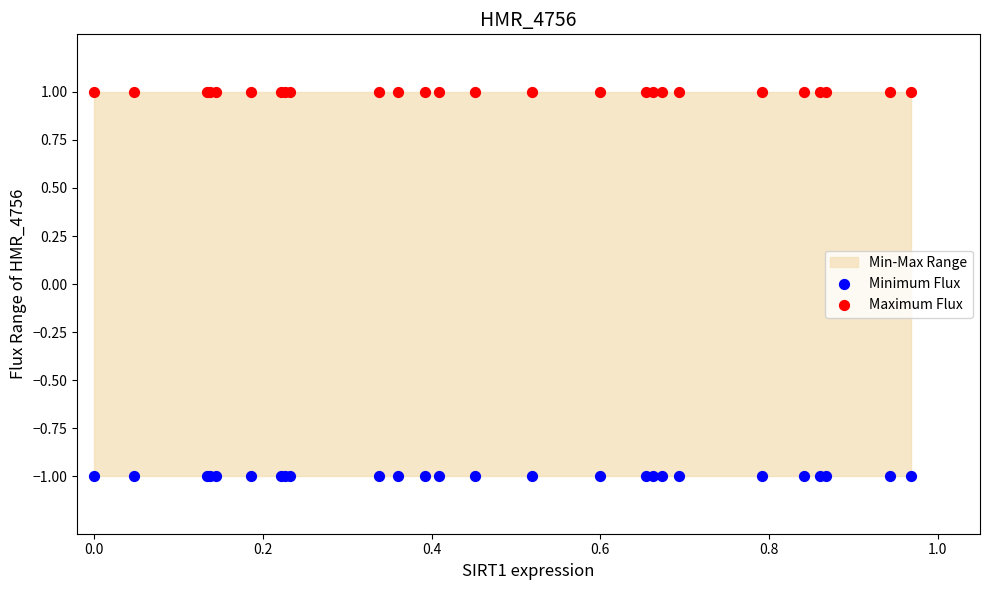

Which series contains the lowest Y value?

Minimum Flux